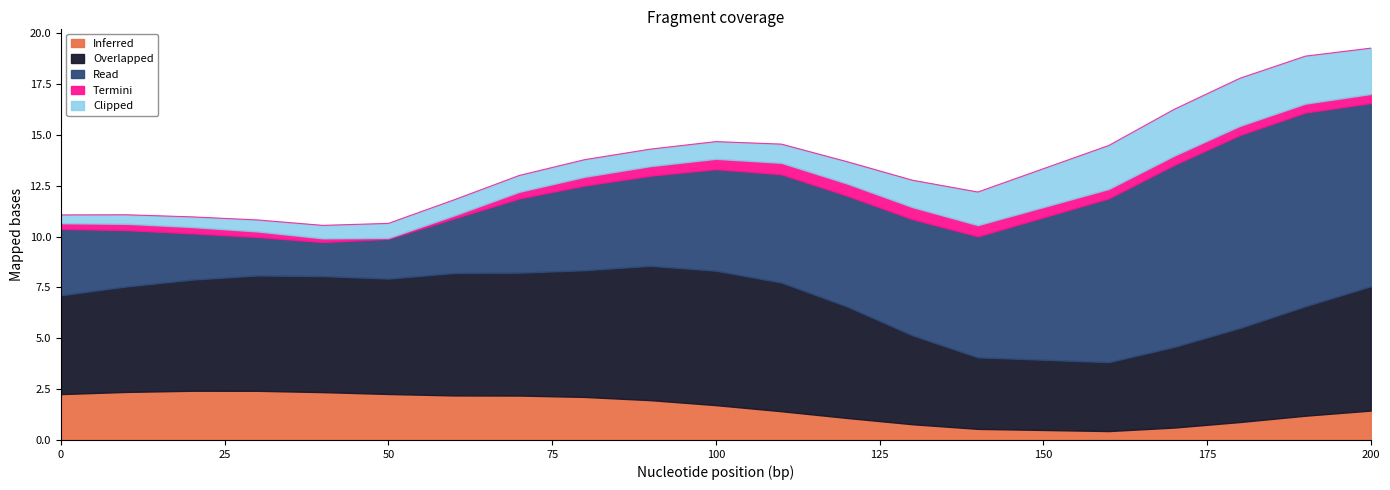

Does the chart display data point markers on the line(s)?

No